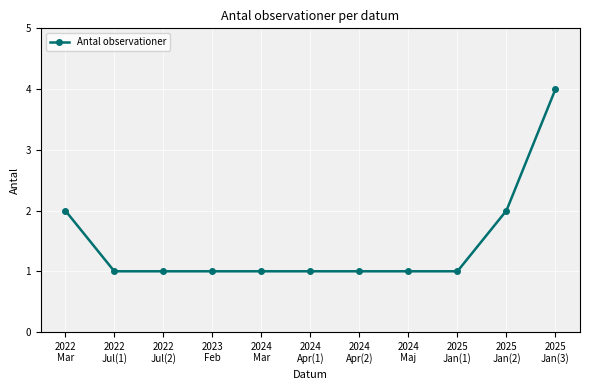

Count the number of data series in this chart.

1